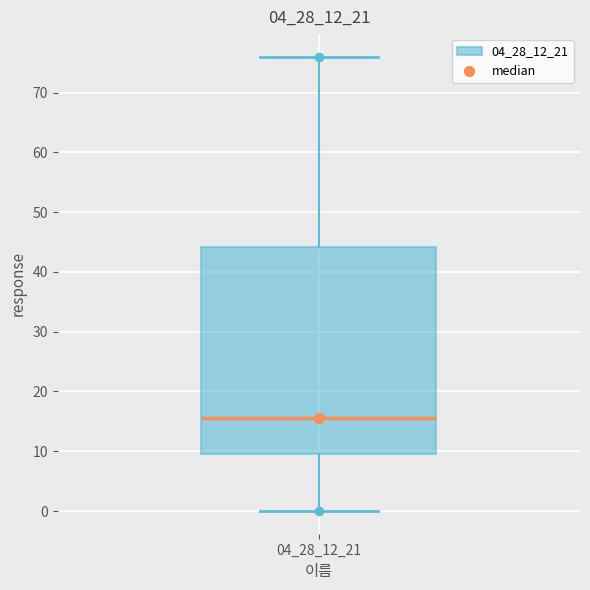

Transcribe this box plot: give where the median line is, the range the box spans, and where the two whiskers end, as read against the y-axis. The values are not printed on the chart, so give them approximately, as read against the axis.

median 16, box 10 to 44, whiskers 0 to 76